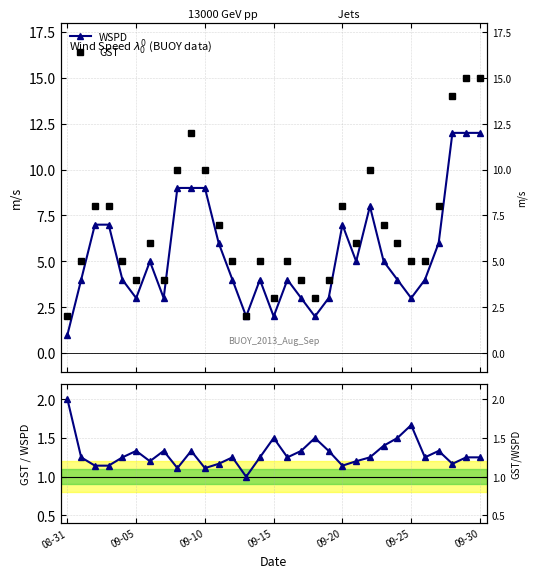

At how many categories does at least one series exceed 3?

27